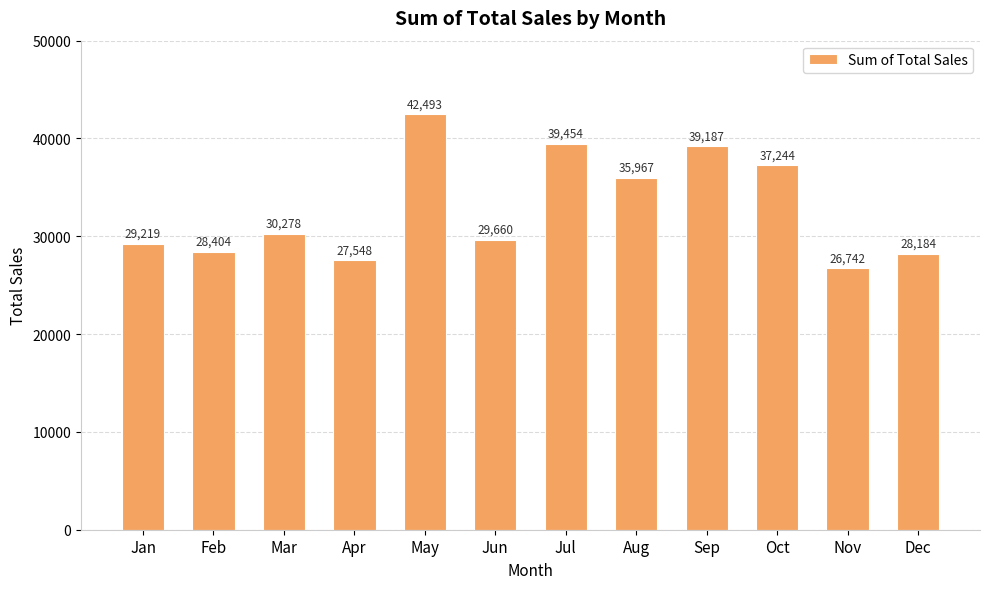

Where is the data nearest to the value 34617?

Aug